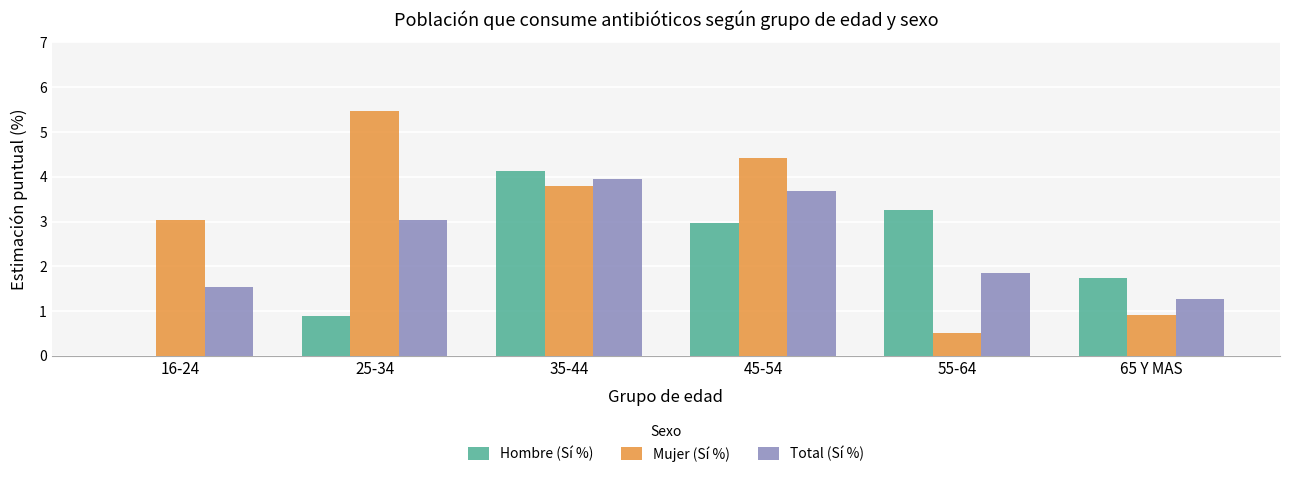

Reading left to right, list all the values displayed in this chart.

Hombre (Sí %): 0.0	0.9	4.1	3.0	3.3	1.7
Mujer (Sí %): 3.0	5.5	3.8	4.4	0.5	0.9
Total (Sí %): 1.5	3.0	4.0	3.7	1.9	1.3